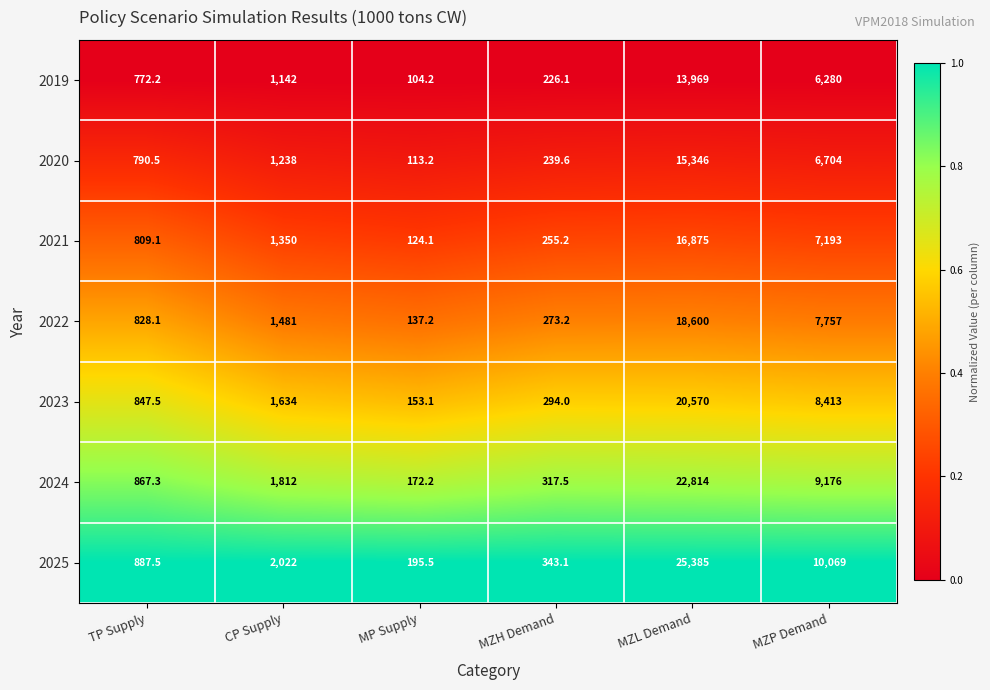

True or false: 2023 has a value of 384.1 at TP Supply.

False